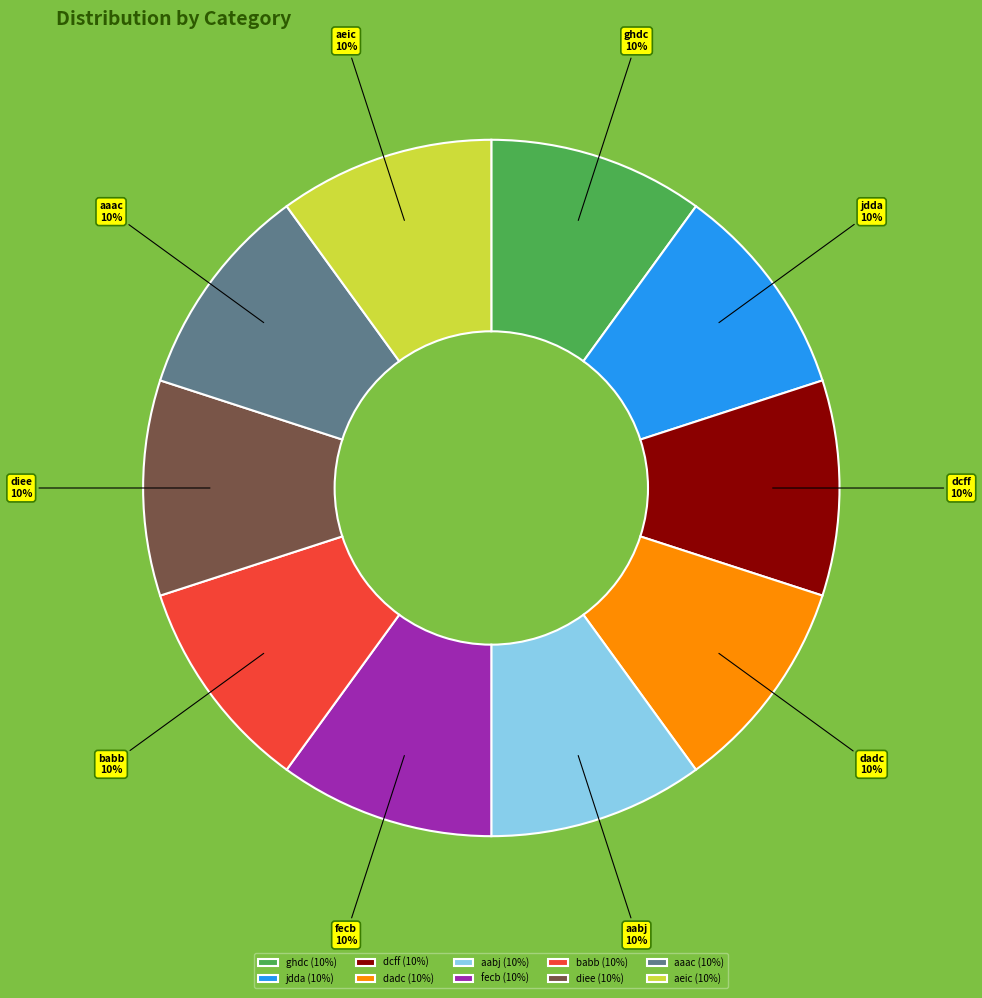

True or false: dadc accounts for 5% of the total.

False